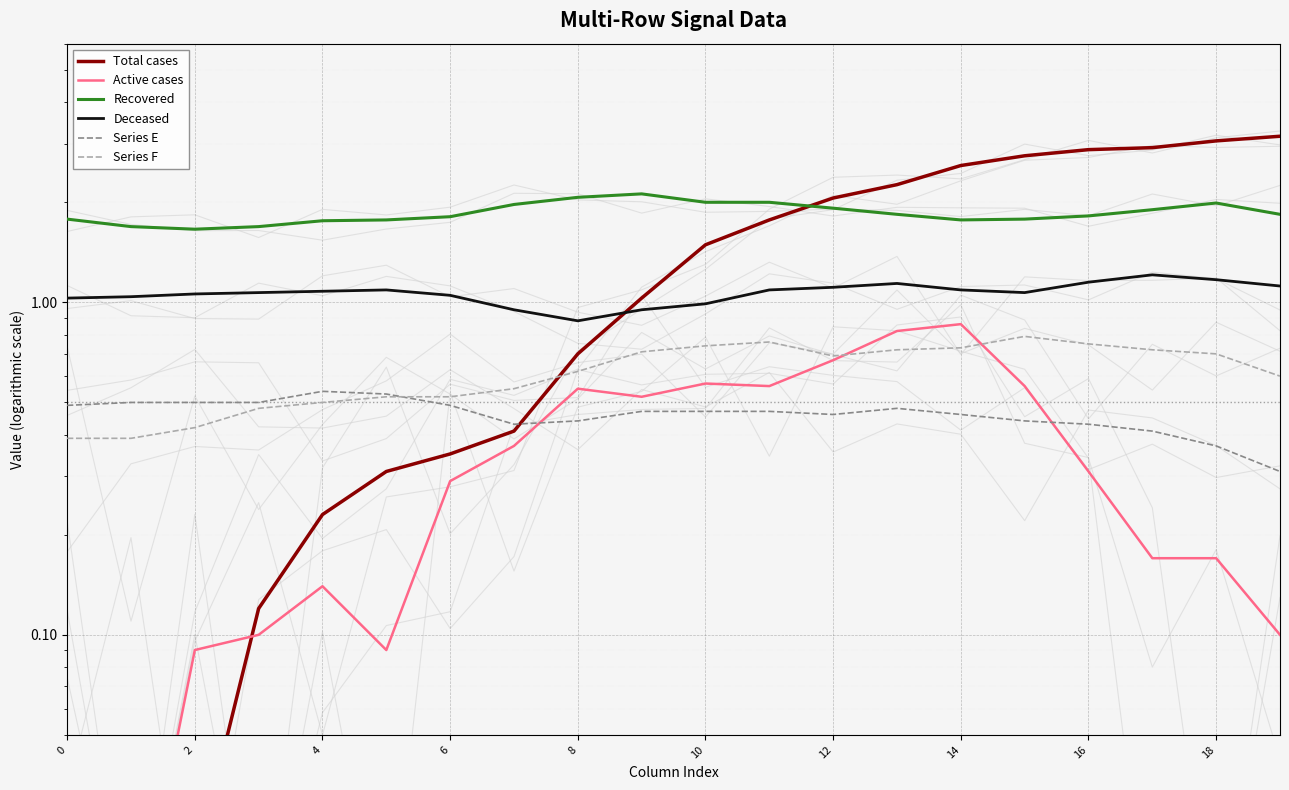

Is the value of Total cases at 6 greater than the value of Series F at 18?

No